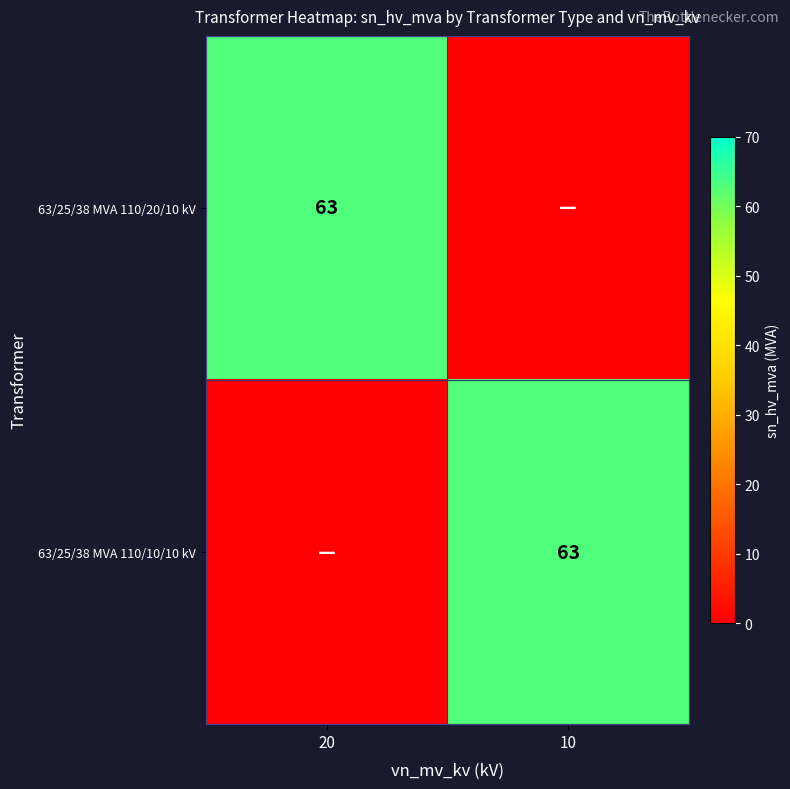

What is the total value across all series at 20?

63